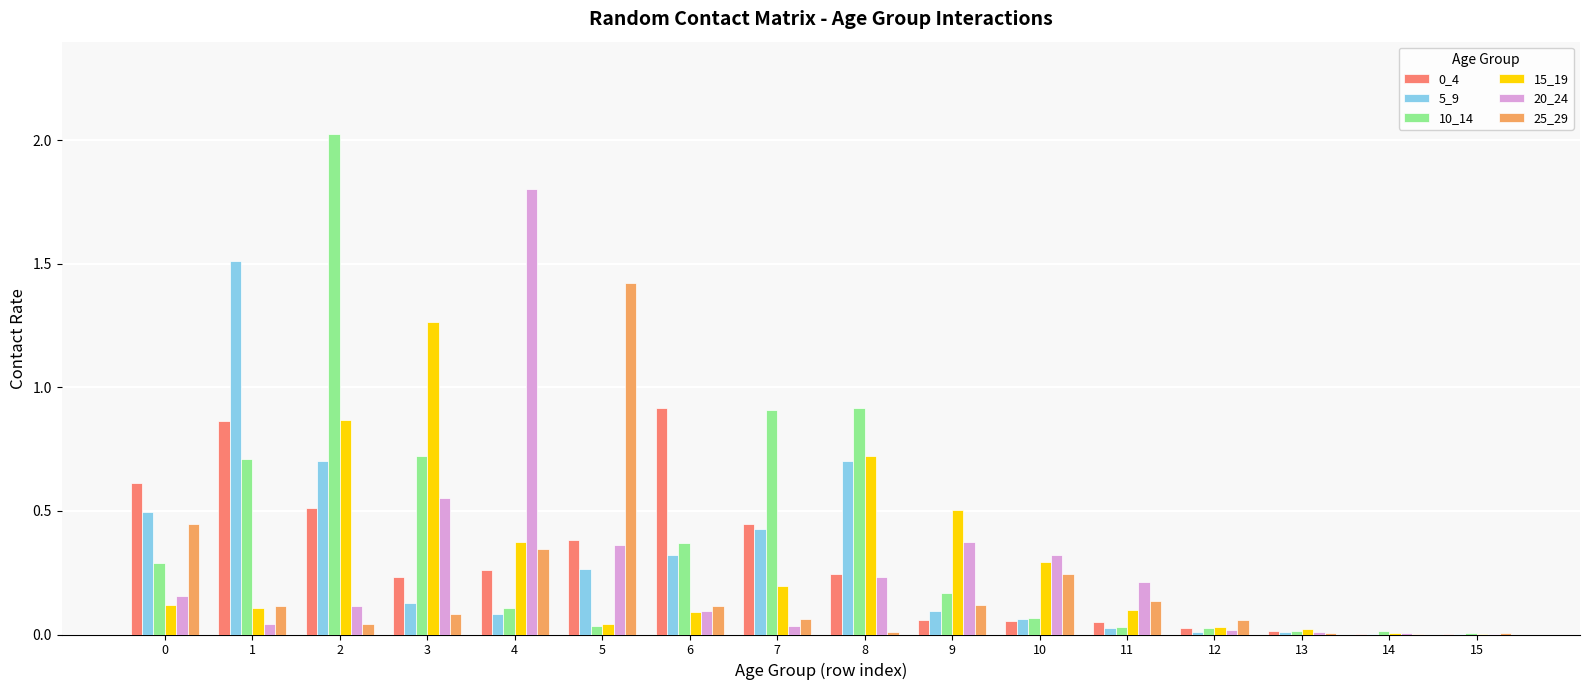

Between 5 and 14, which series saw the biggest shift?

25_29